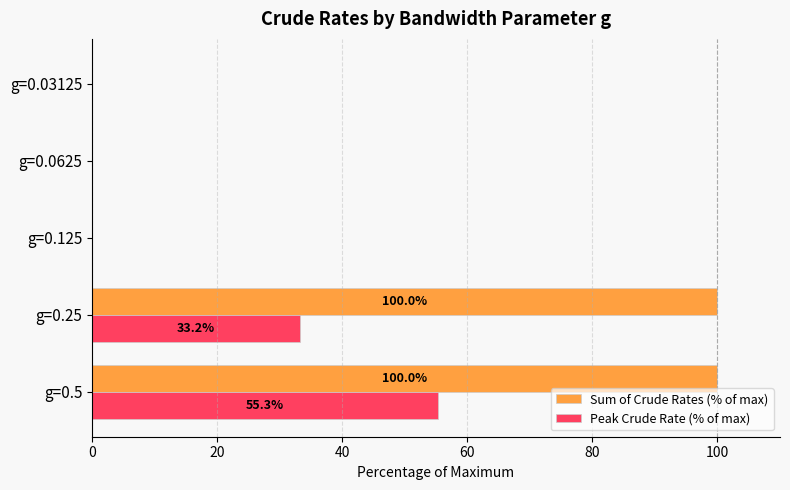

Which series has the largest total across all categories?

Sum of Crude Rates (% of max)